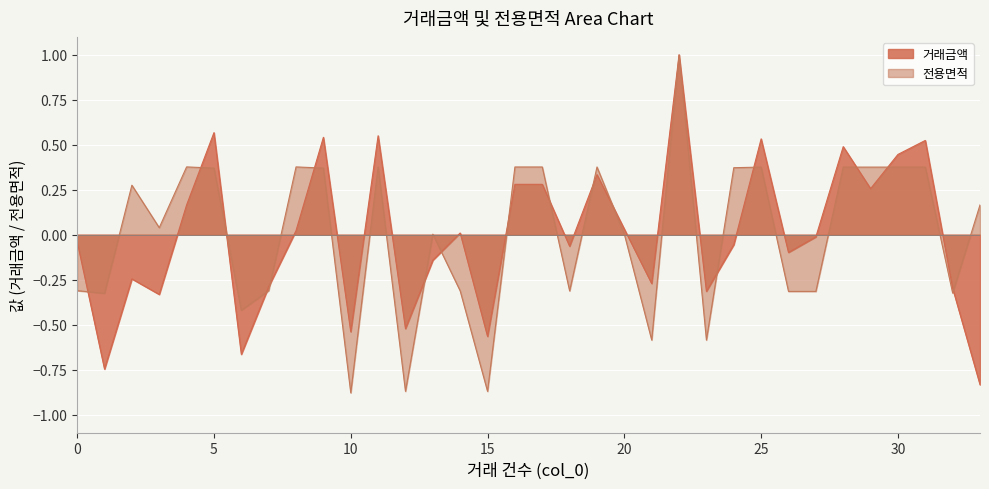

The value of 전용면적 at 23 is -1.0. True or false?

False